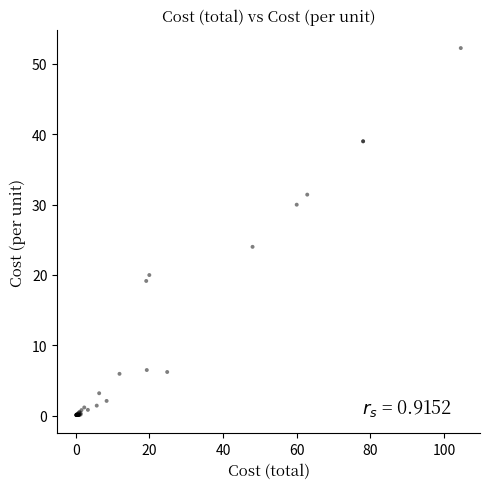

What Y value in the scatter plot is closest to 26?

24.0